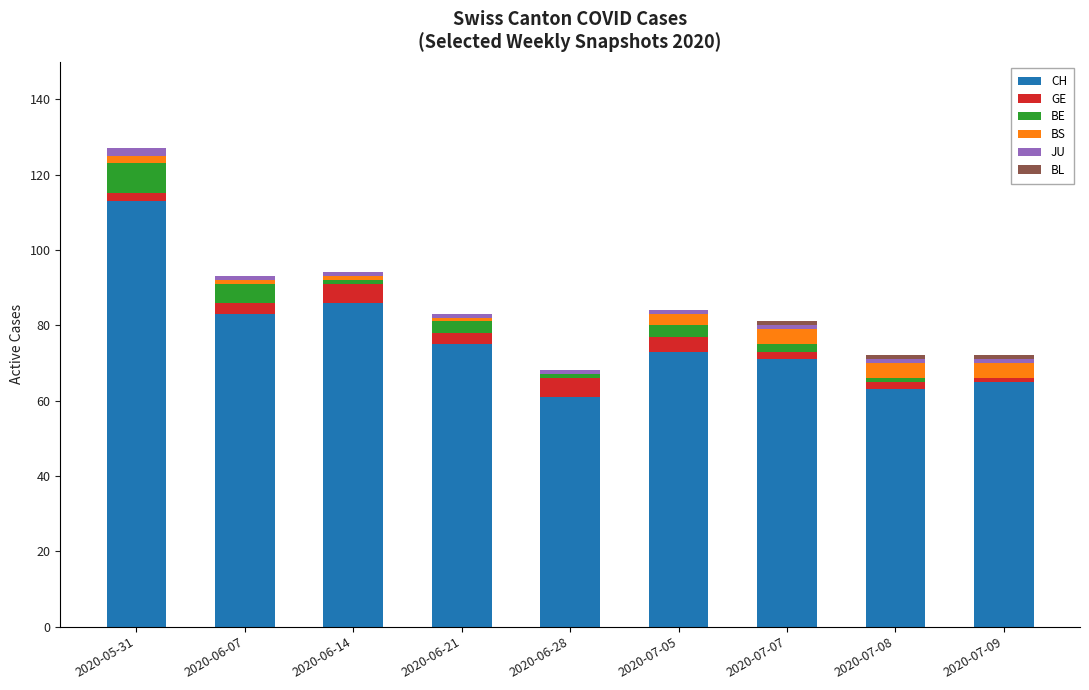

What is the maximum value for CH?

113